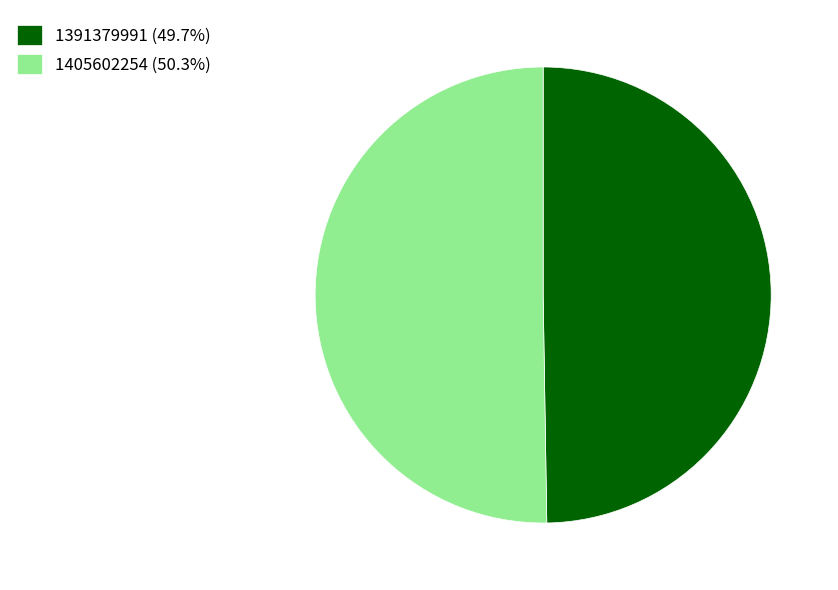

Approximately how many times larger is the value at 1405602254 compared to 1391379991?

1.0